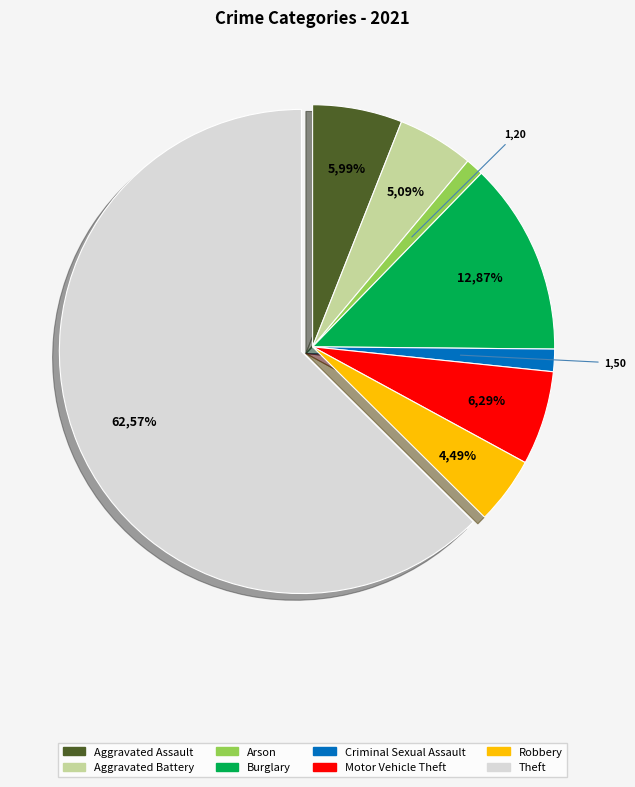

Combined, what portion of the pie is Criminal Sexual Assault and Homicide?

1.5%